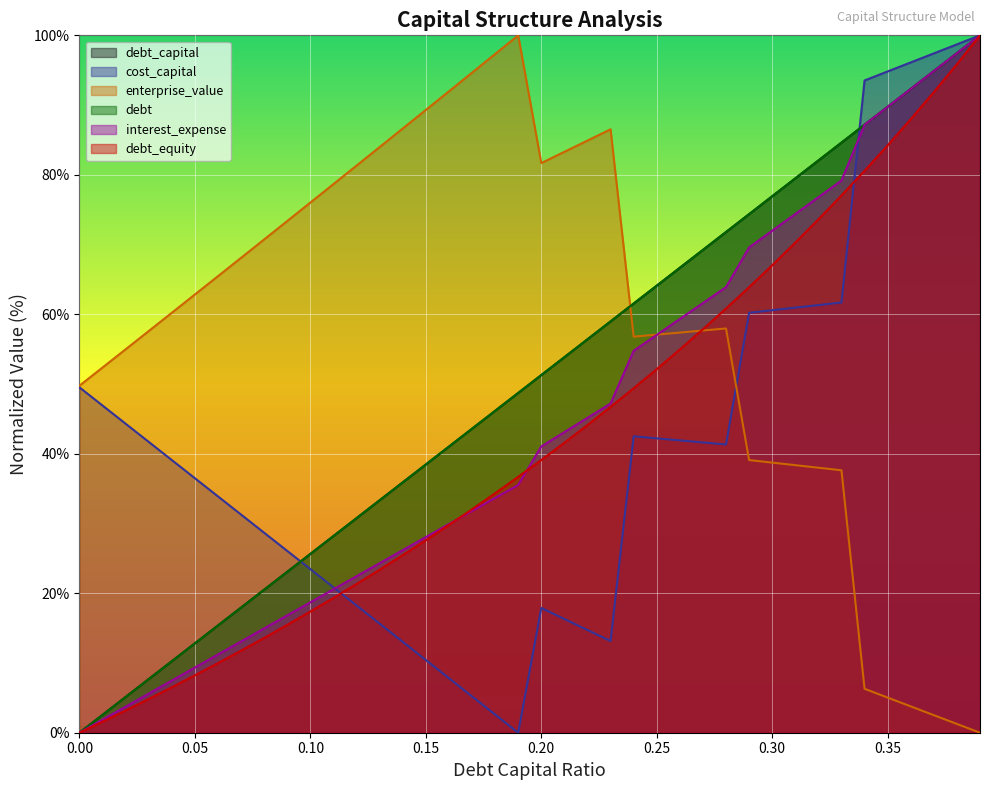

What is the difference between the debt_capital values at 0.2 and 0.17?

7.7